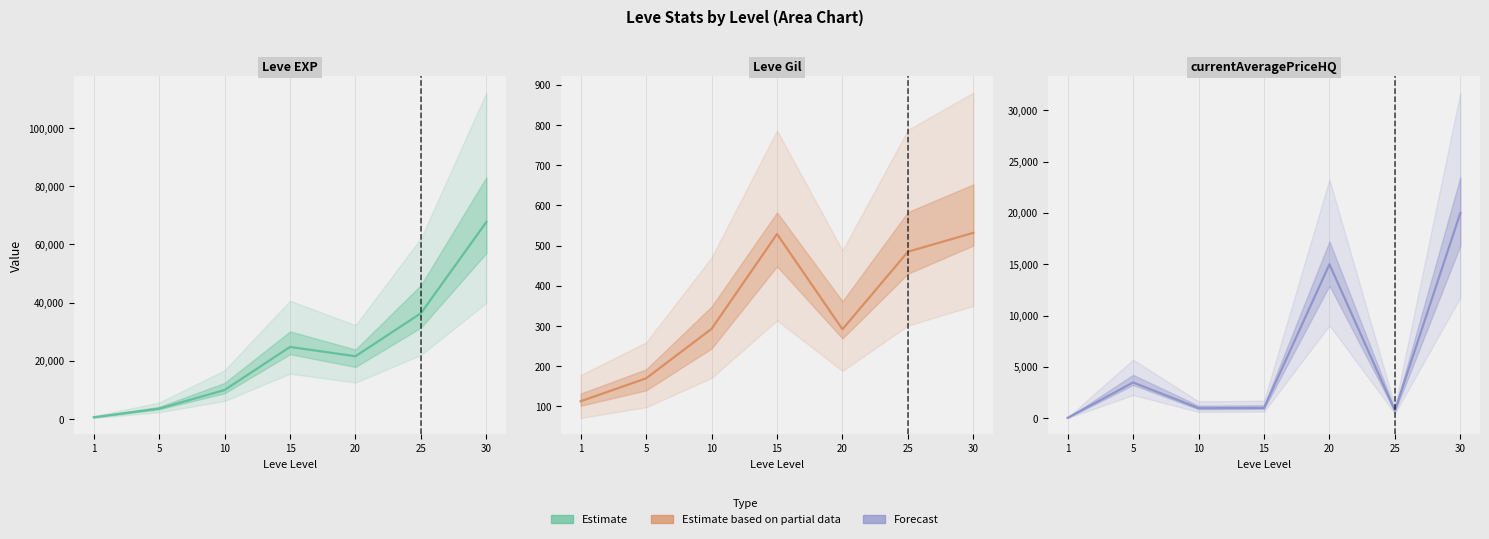

Which series changed the most between 1 and 15?

Leve EXP